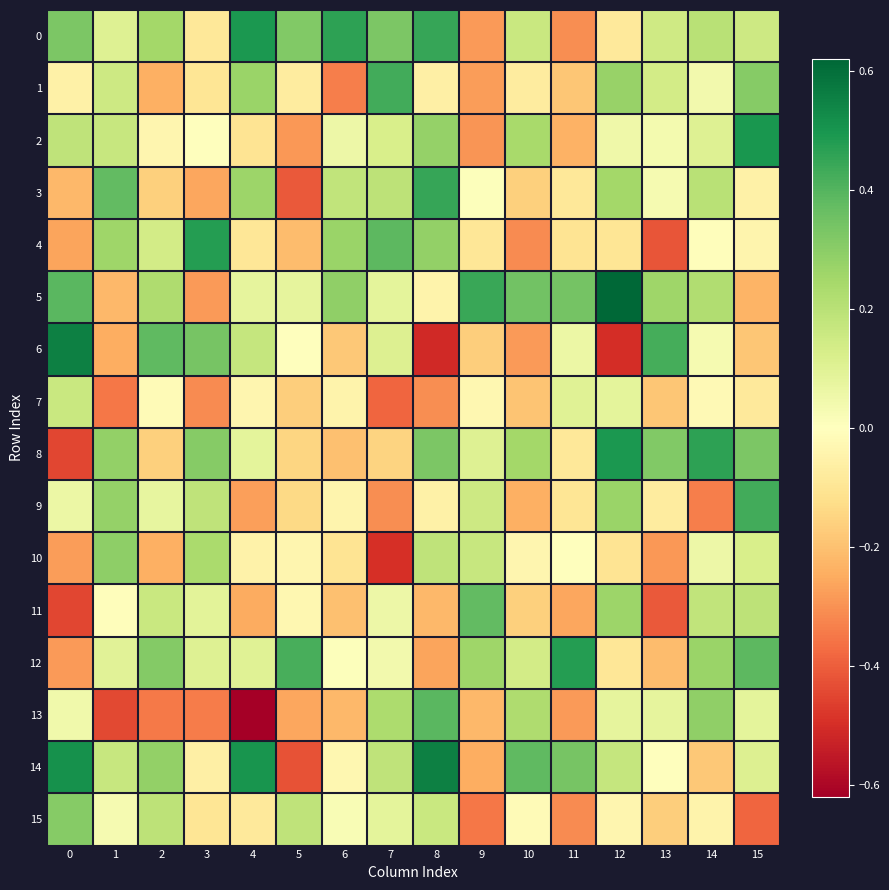

At which category is the sum across all series the highest?

12